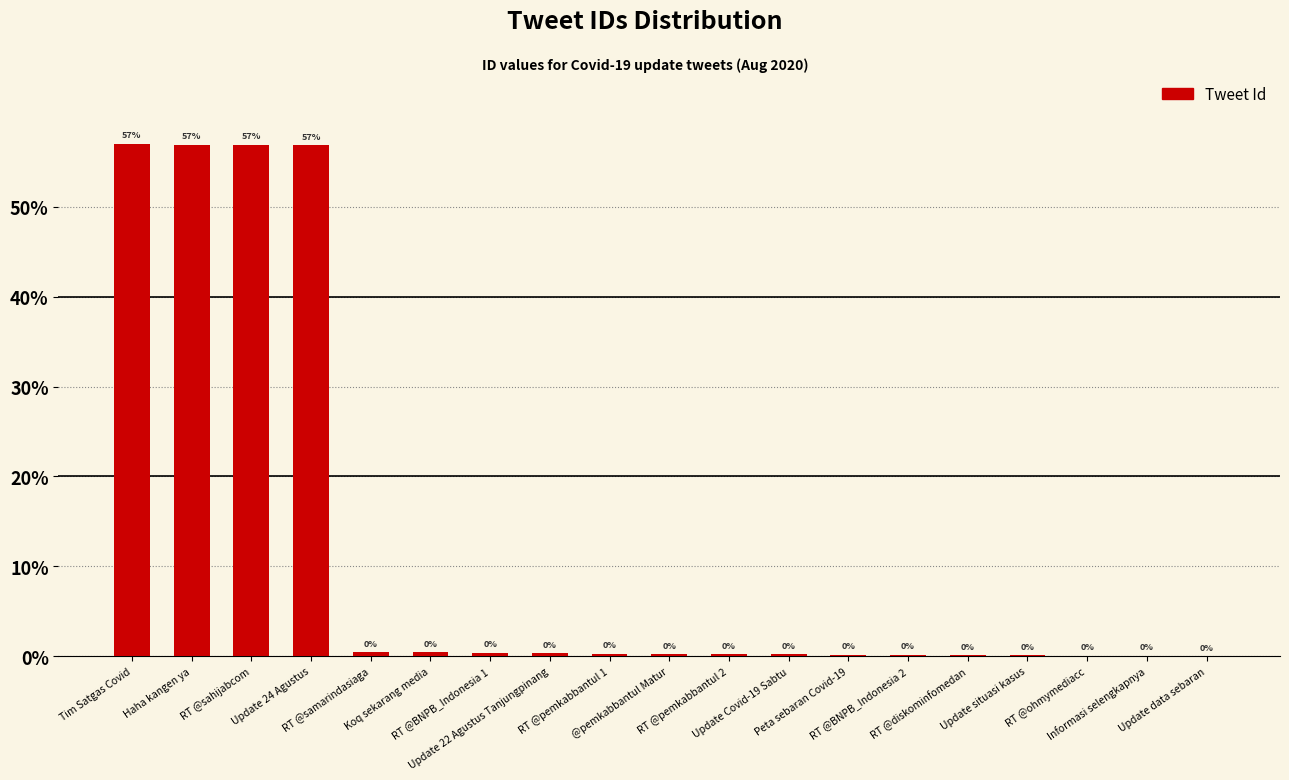

What is the greatest value displayed?

57.0